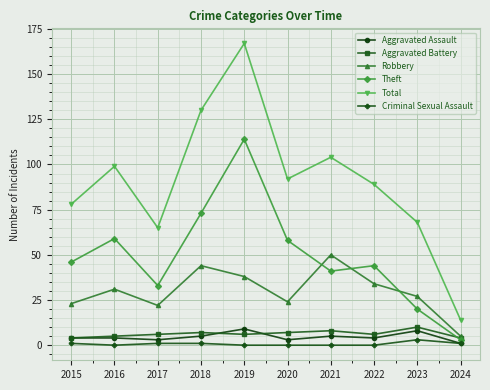

The value of Robbery at 2017 is 8. True or false?

False